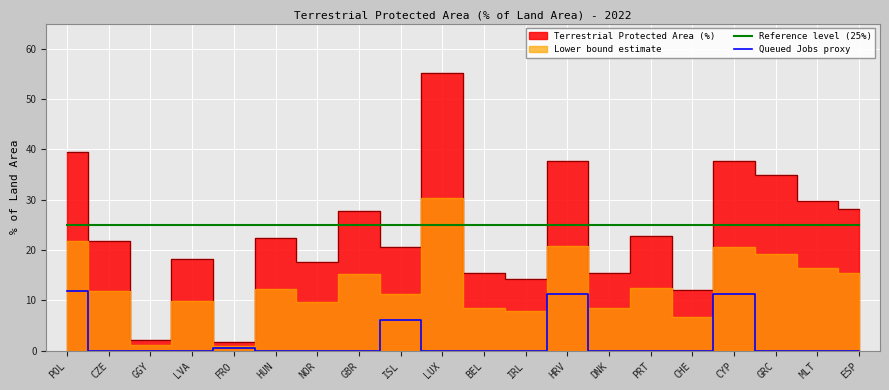

What is the difference between the second highest and second lowest values in the Queued Jobs proxy series?

11.3